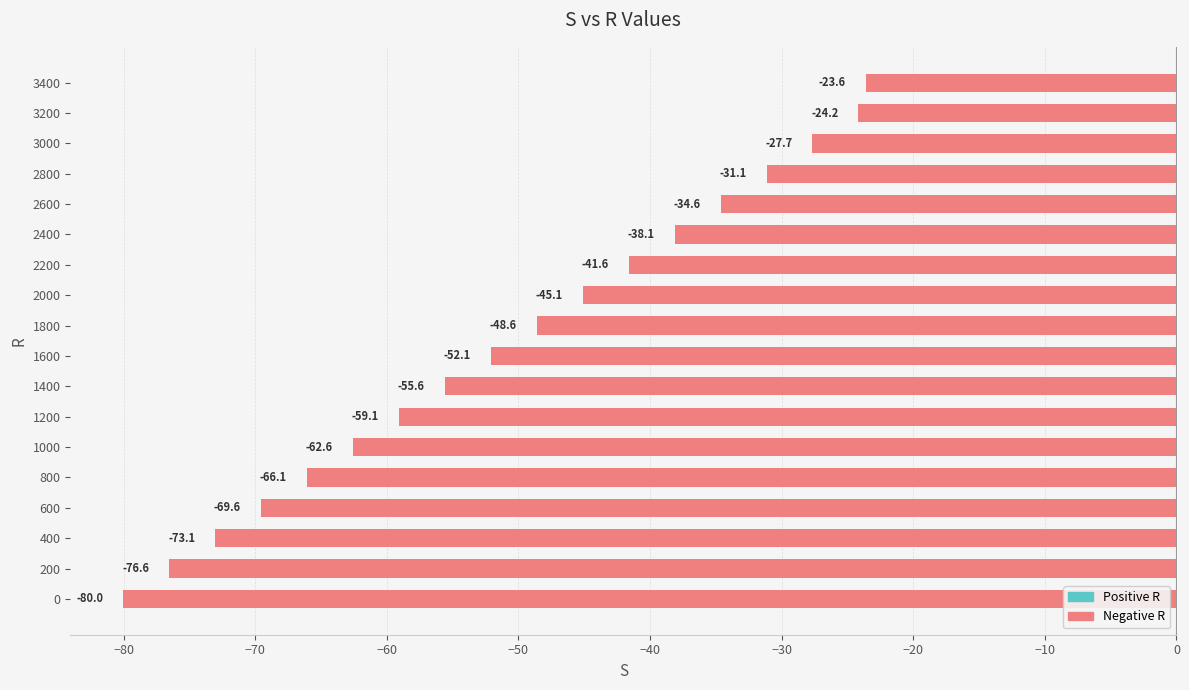

Where is the data nearest to the value -51?

1600